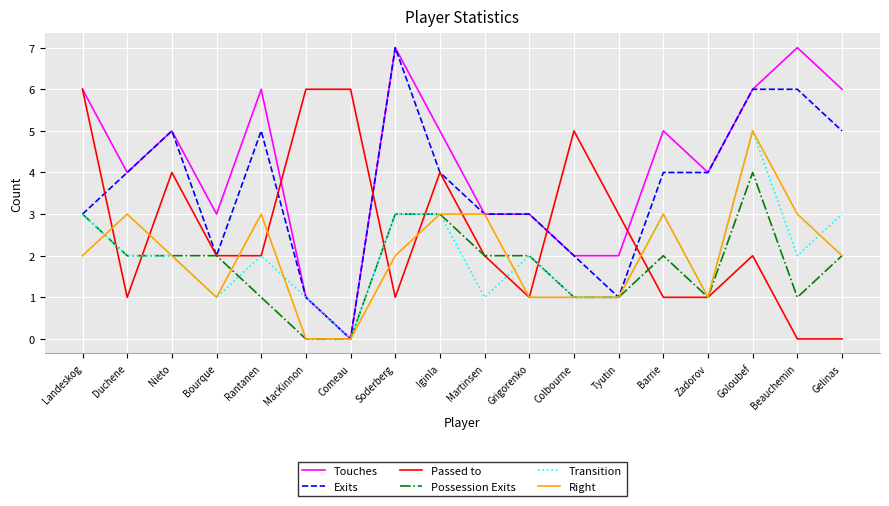

At which category does Touches reach its first local peak?

Nieto